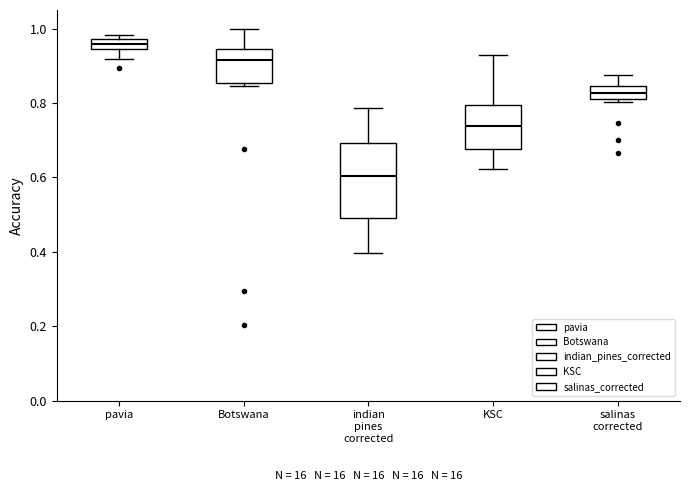

Comparing the boxes themselves (not the whiskers), which one is the tallest?

indian pines corrected